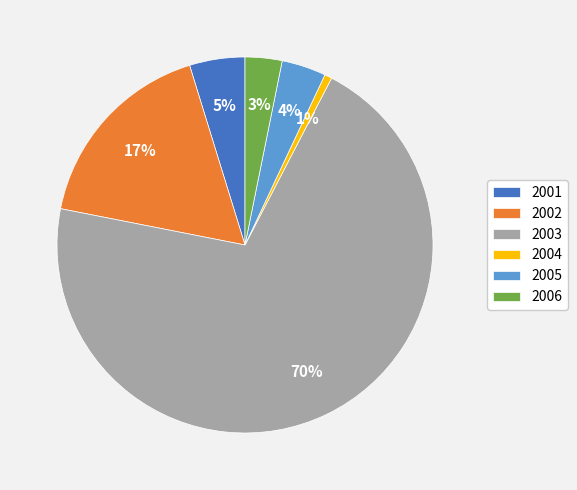

How many segments does this pie chart have?

6